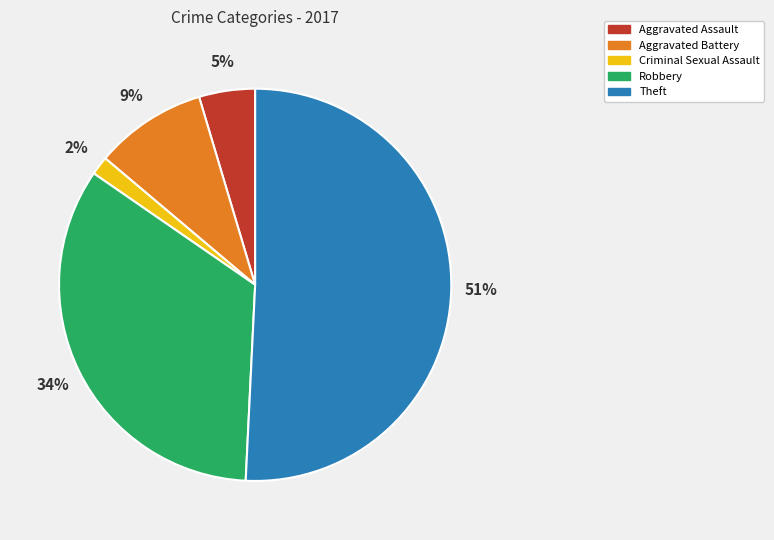

Rank the categories by value from lowest to highest.

Criminal Sexual Assault, Aggravated Assault, Aggravated Battery, Robbery, Theft